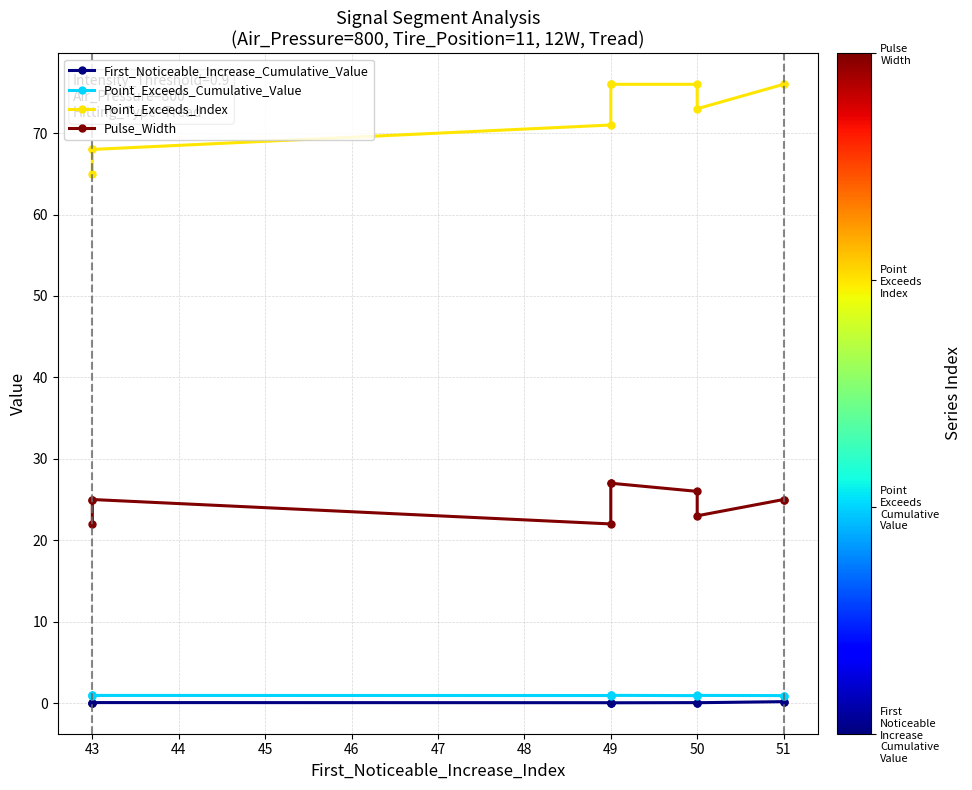

What is the average value of the First_Noticeable_Increase_Cumulative_Value series?

0.1